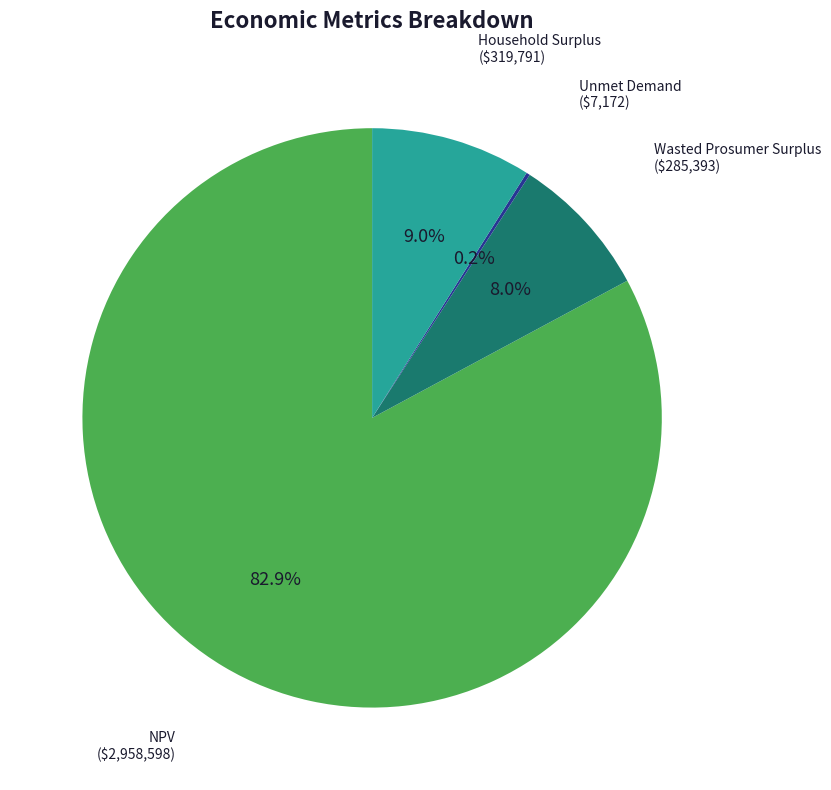

Does any single category account for the majority?

Yes